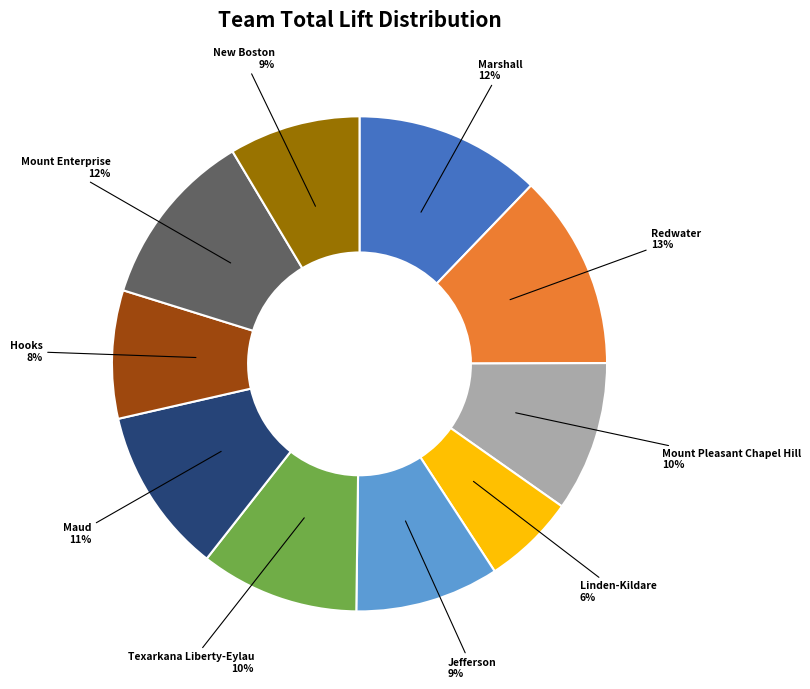

To the nearest percent, what is the average slice percentage?

10%